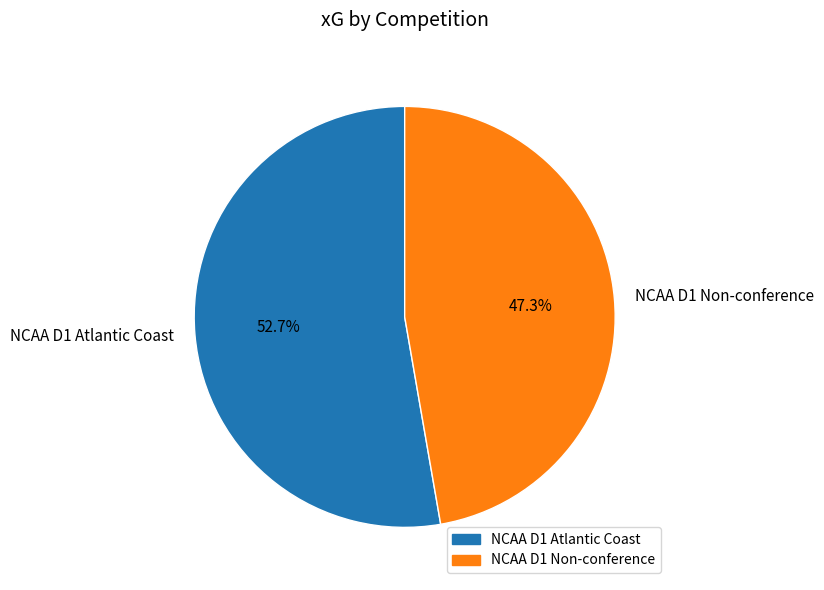

How many slices are in this pie chart?

2